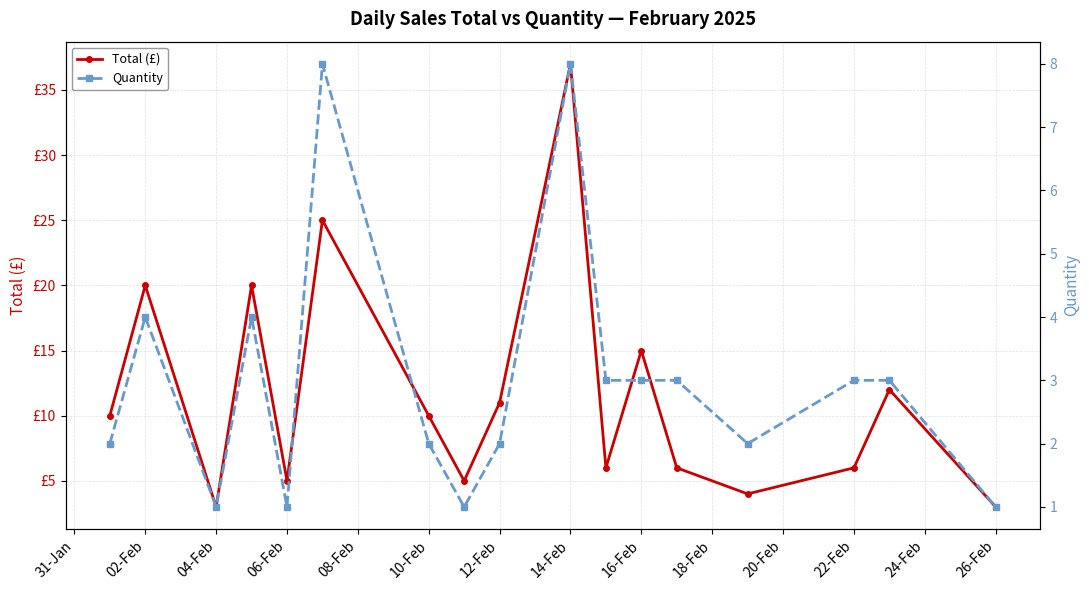

Which series has the largest range (max minus min)?

Total (£)